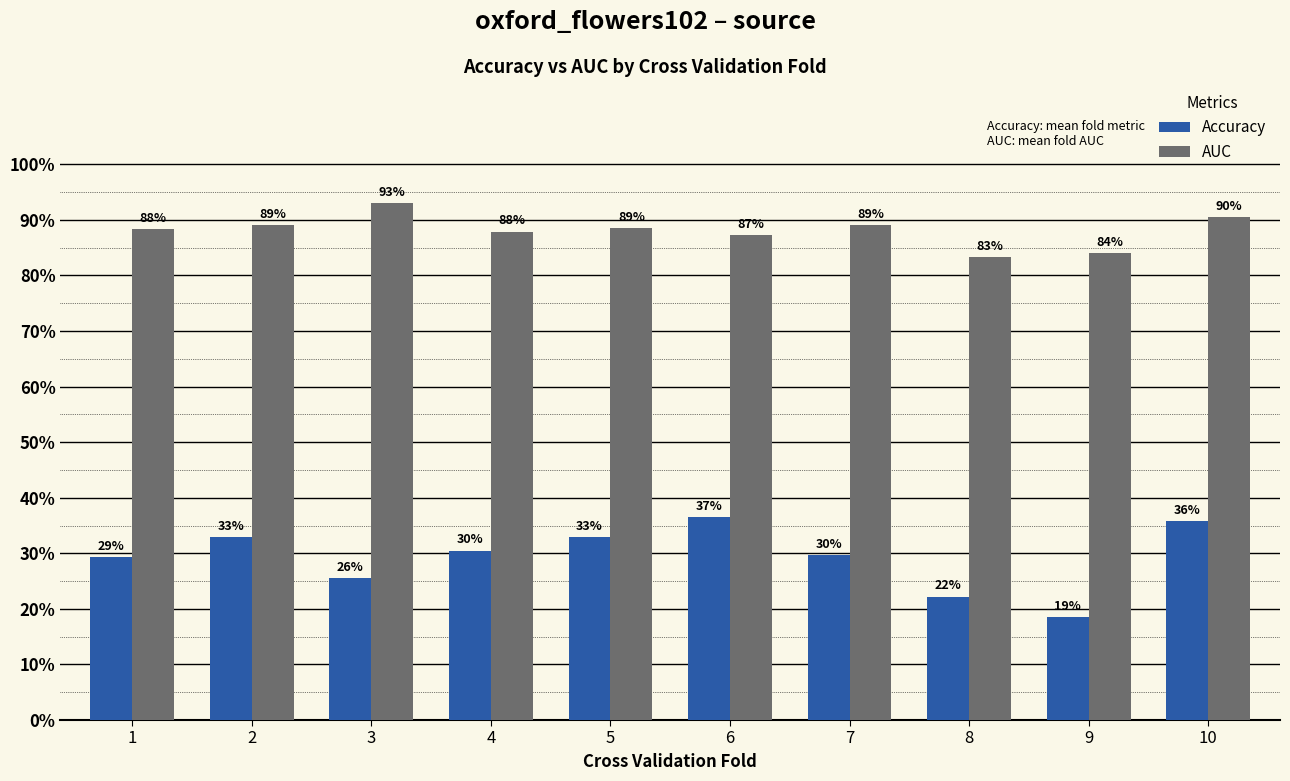

What is the value of the Accuracy bar at the 4th from the left?

0.3